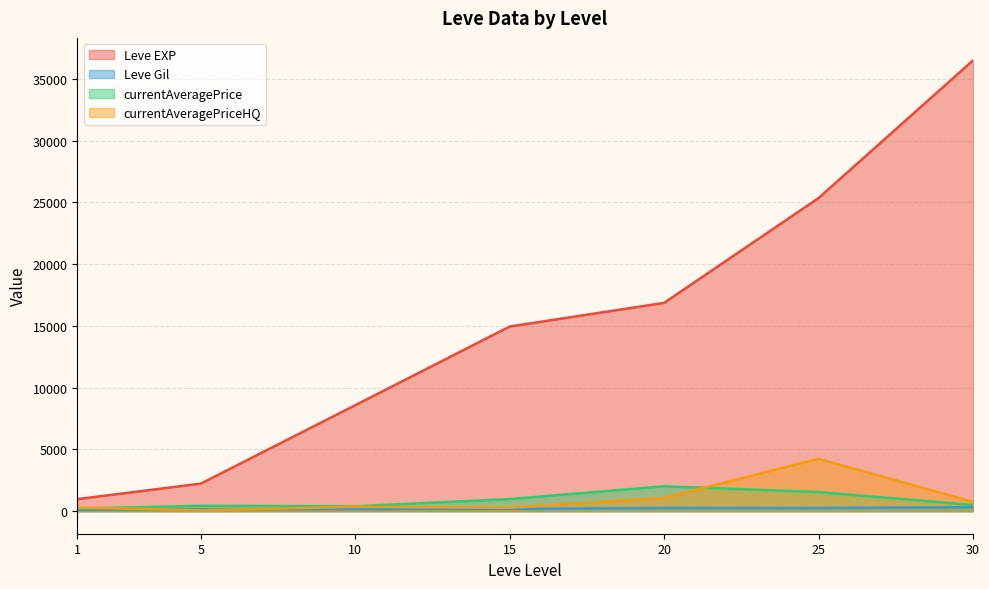

True or false: Leve Gil and Leve EXP cross at least once.

False